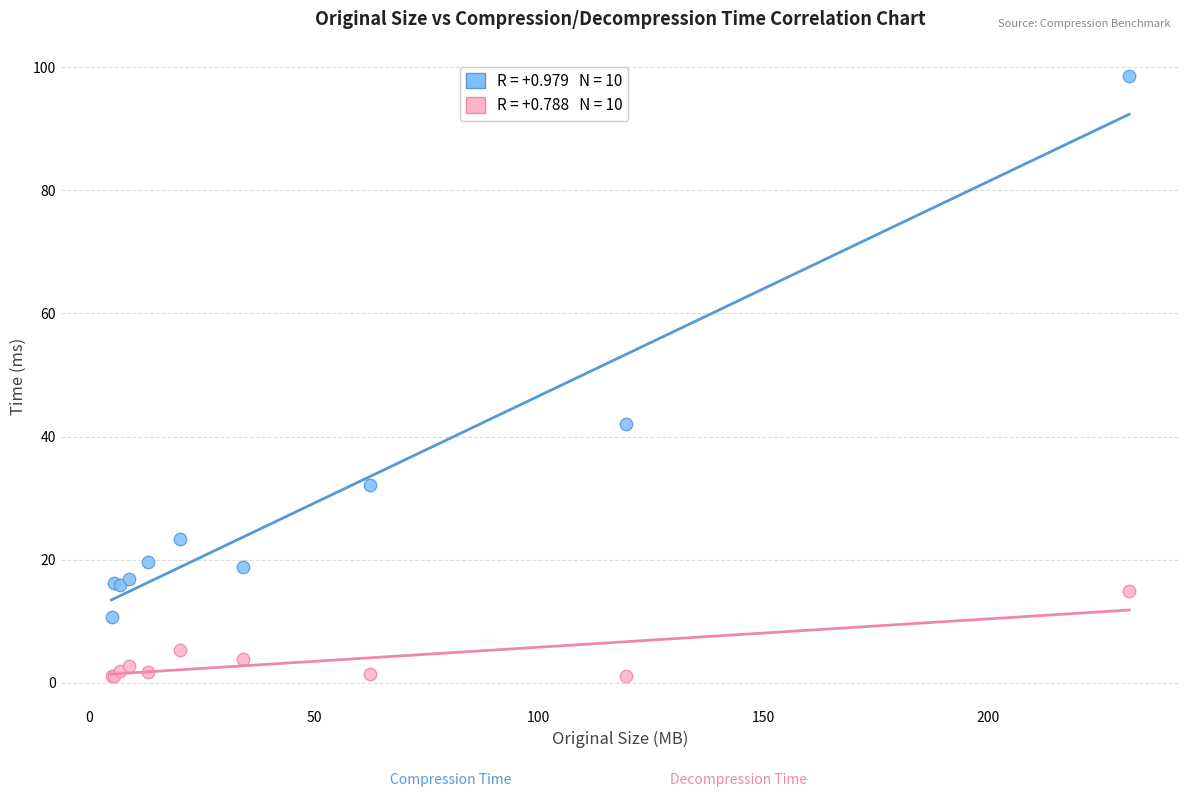

Across all series, what Y value is closest to 49?

42.0